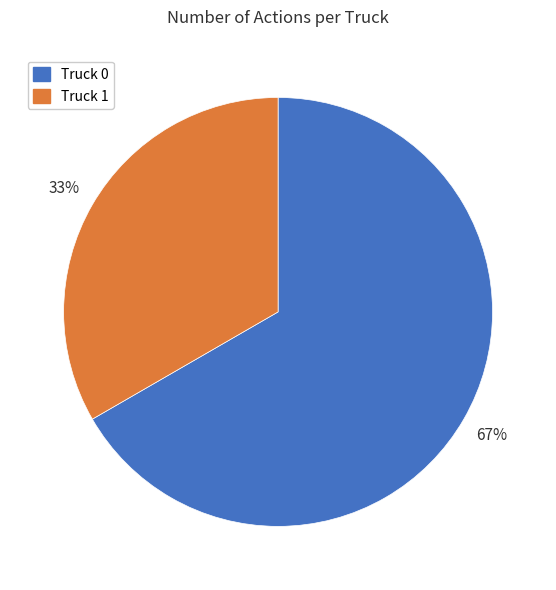

Is Truck 0 the majority of the pie?

Yes